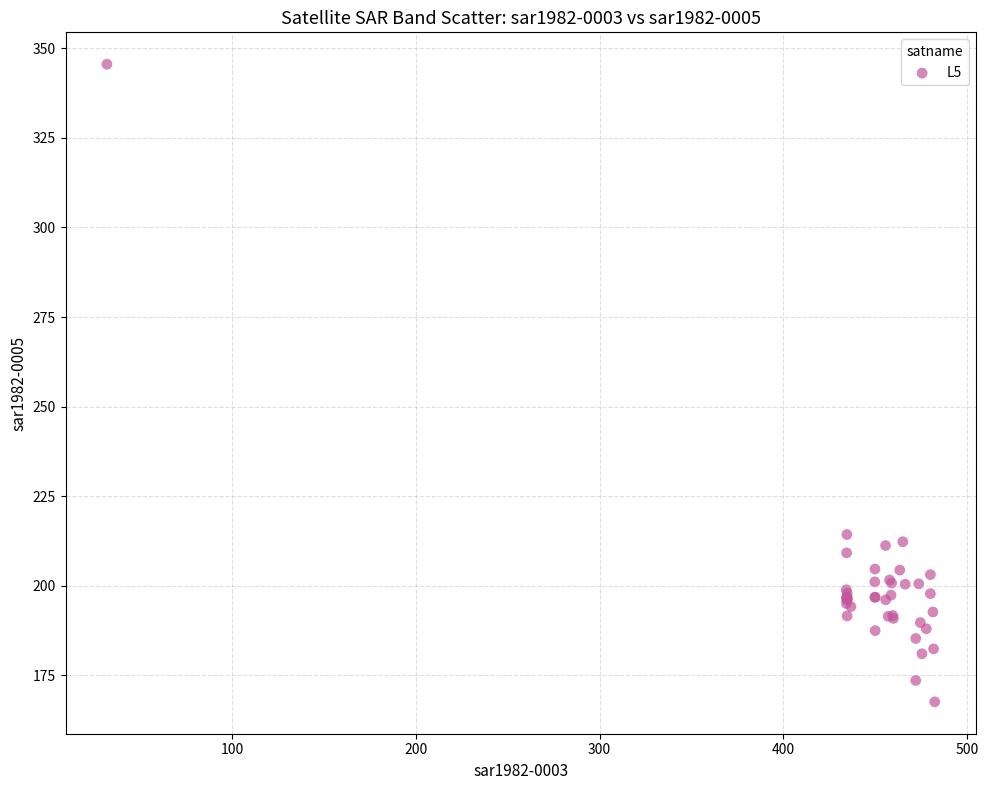

What Y value in the scatter plot is closest to 256?

214.3